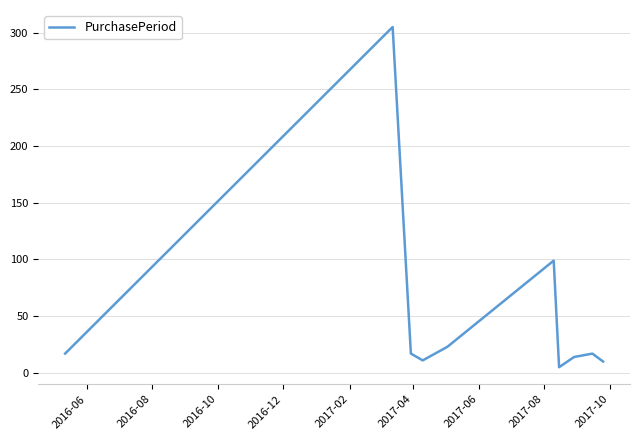

What is the difference between the maximum and minimum values?

300